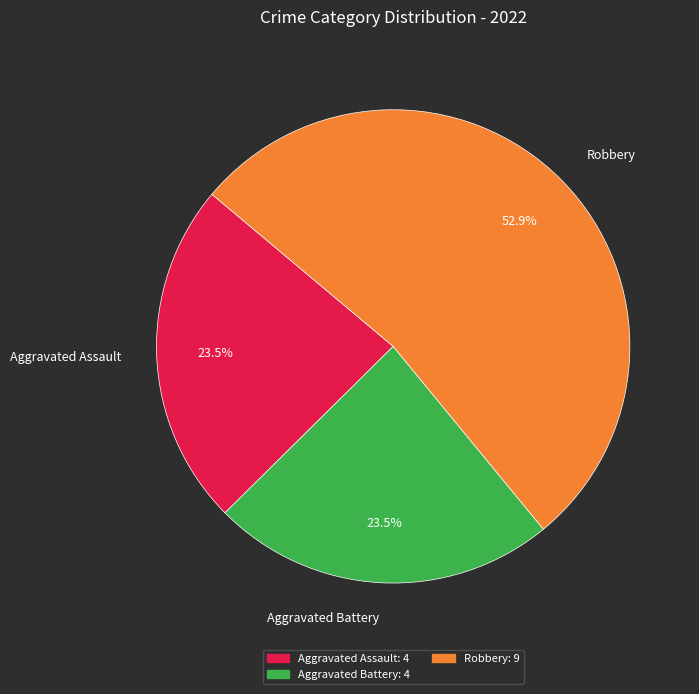

To the nearest percent, what is the average slice percentage?

33%